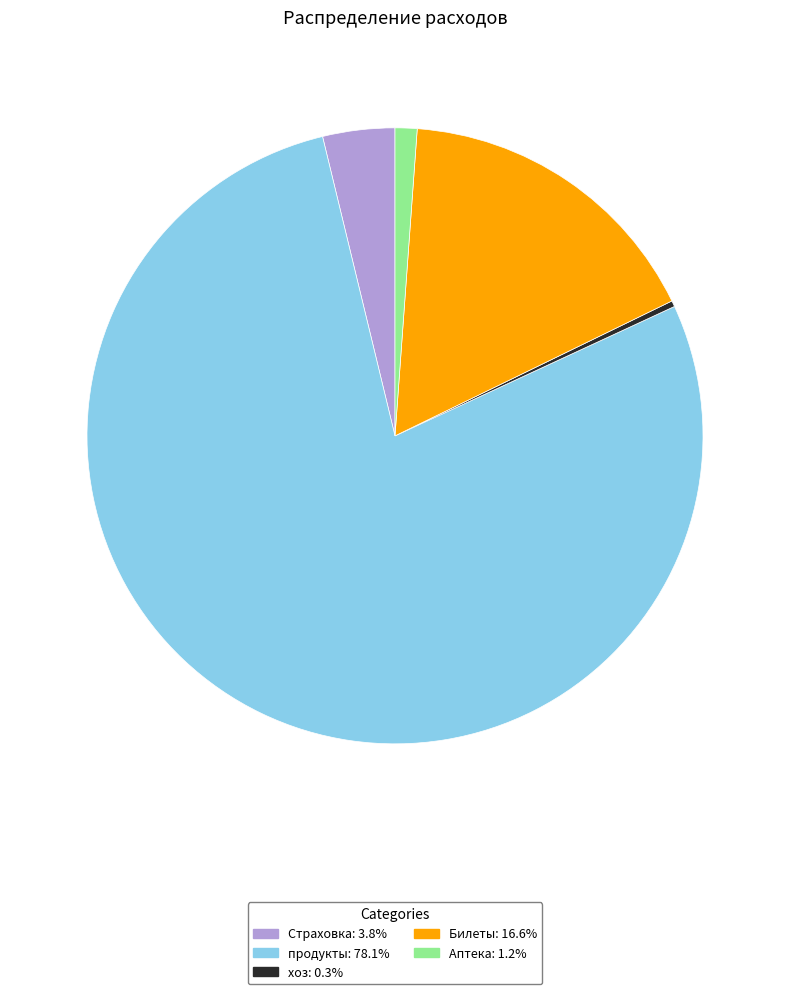

What is the ratio of the value at Аптека to the value at Страховка?

0.3